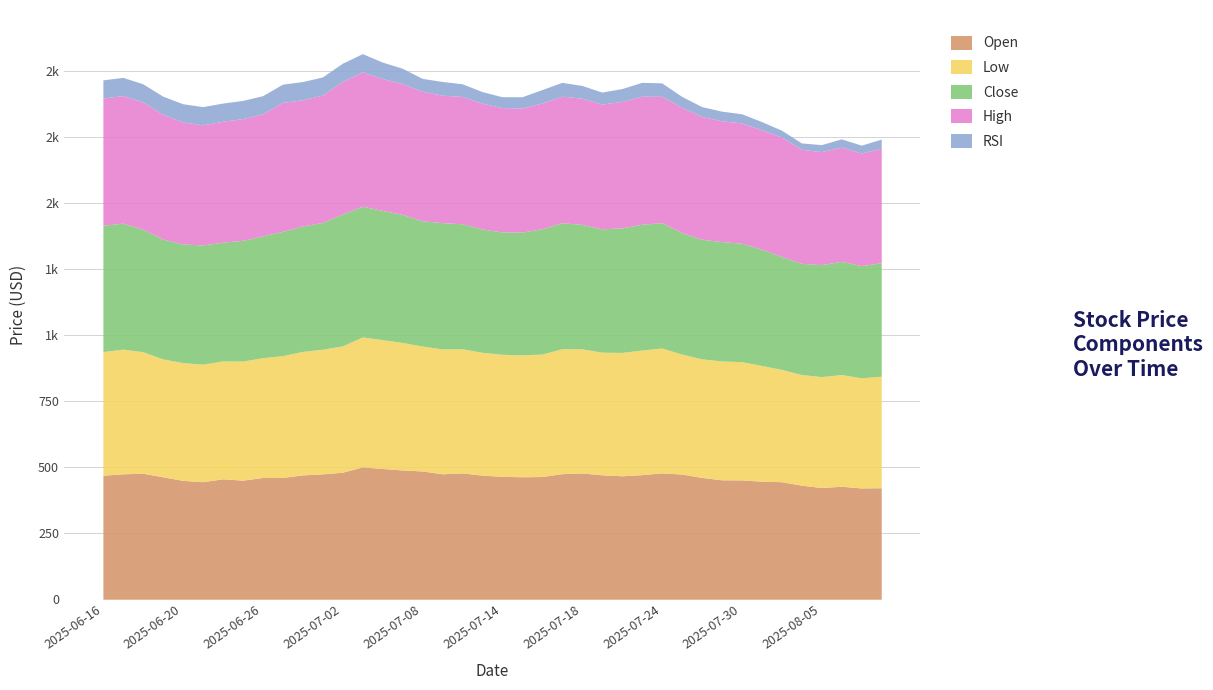

At which label is RSI closest to 46?

2025-07-21